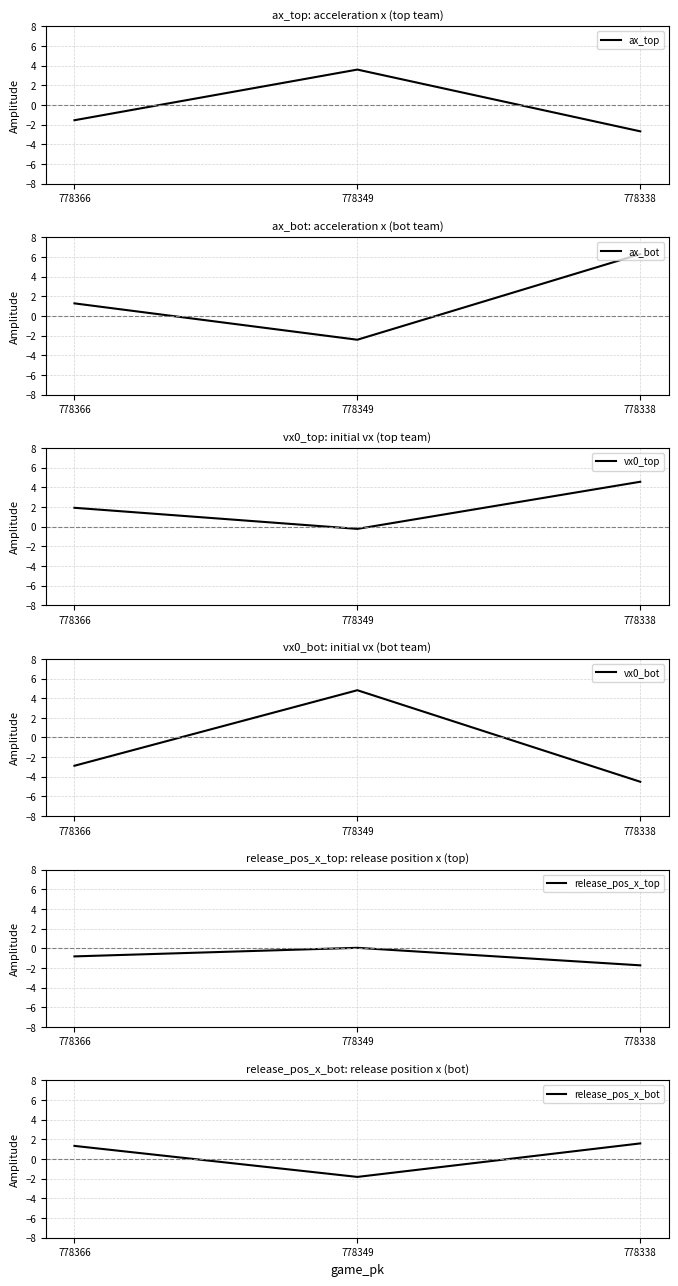

Where does the vx0_bot series first go above -2?

778349